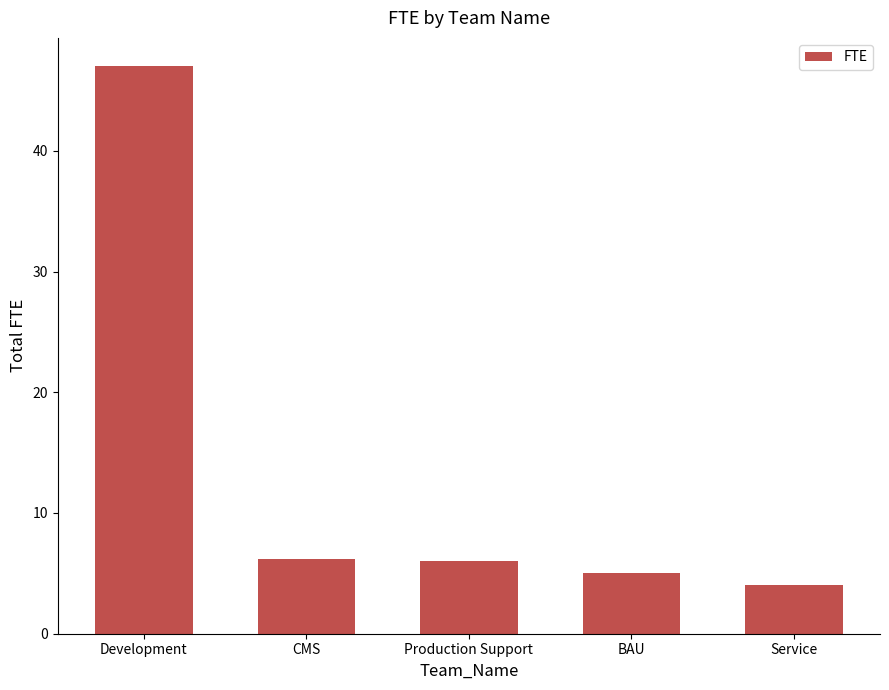

What is the difference between the second highest and second lowest values?

1.2